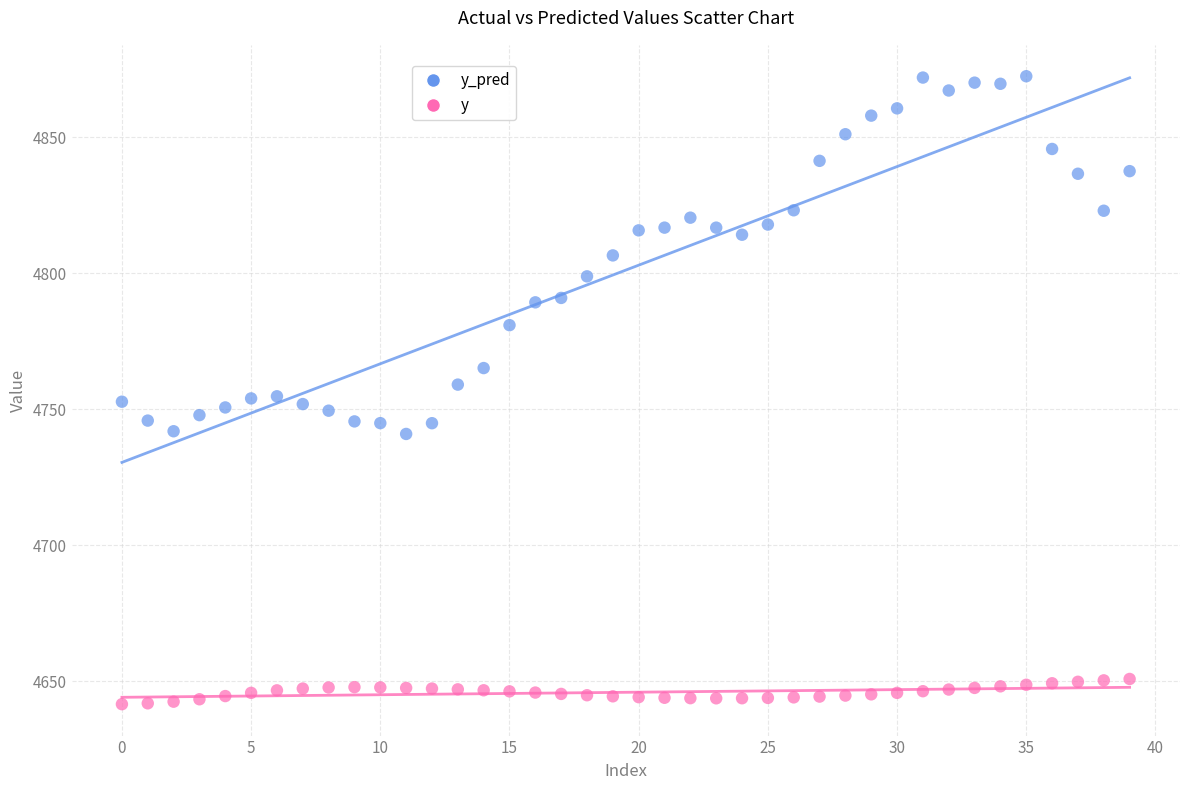

Which series reaches the minimum Y coordinate?

y